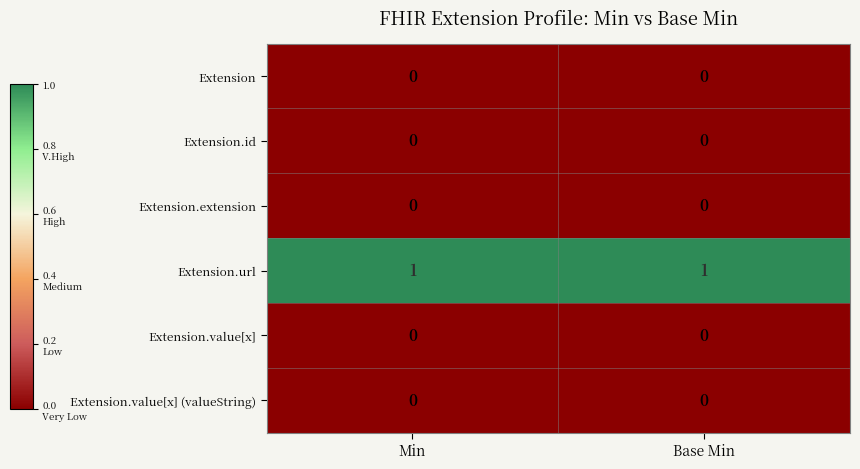

Which series has the largest total across all categories?

Extension.url